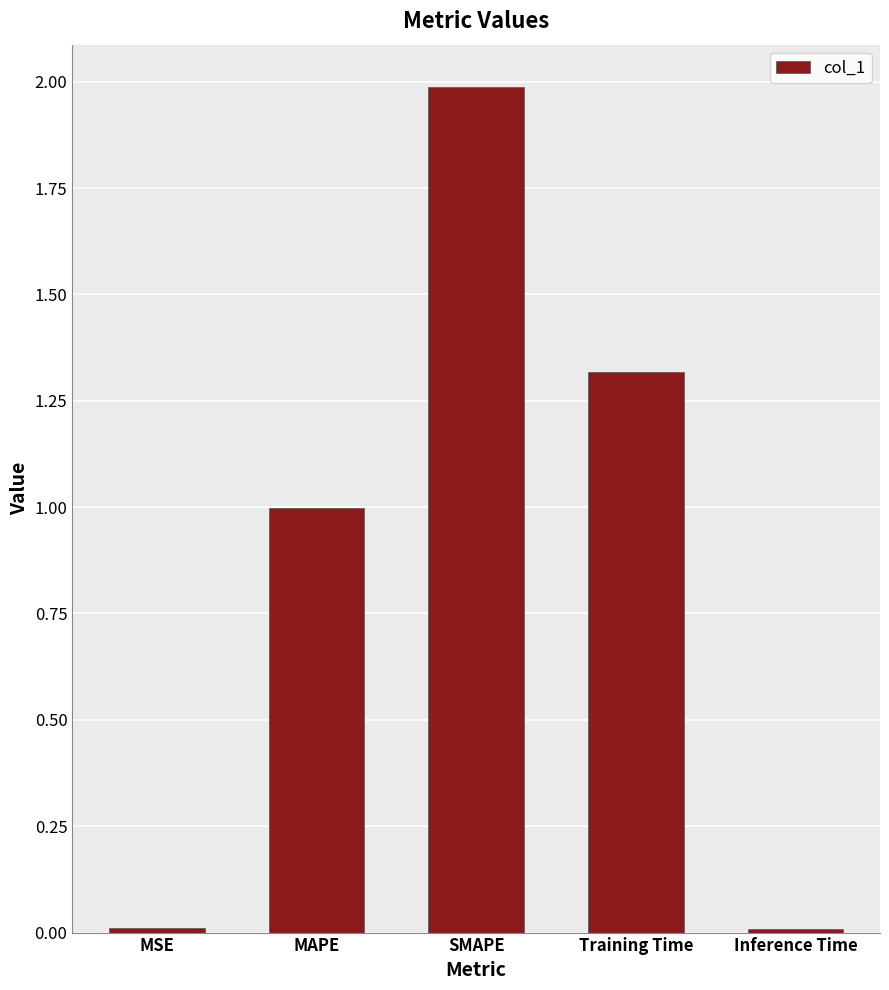

Read the value at MAPE.

1.0